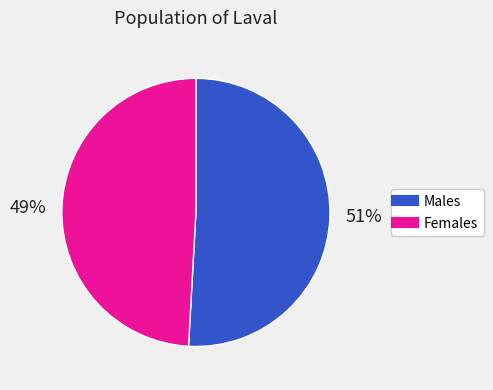

Is there any slice that represents more than half of the pie?

Yes